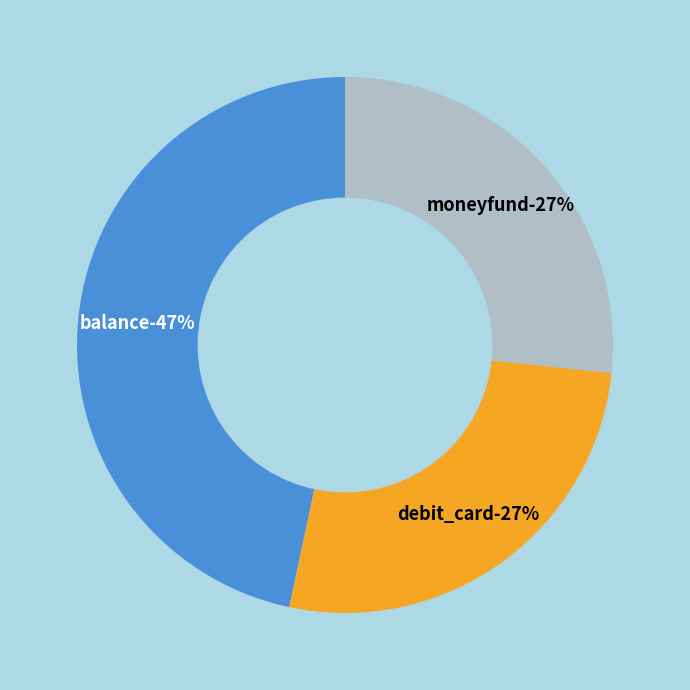

Approximately how many times larger is the value at debit_card compared to balance?

0.6